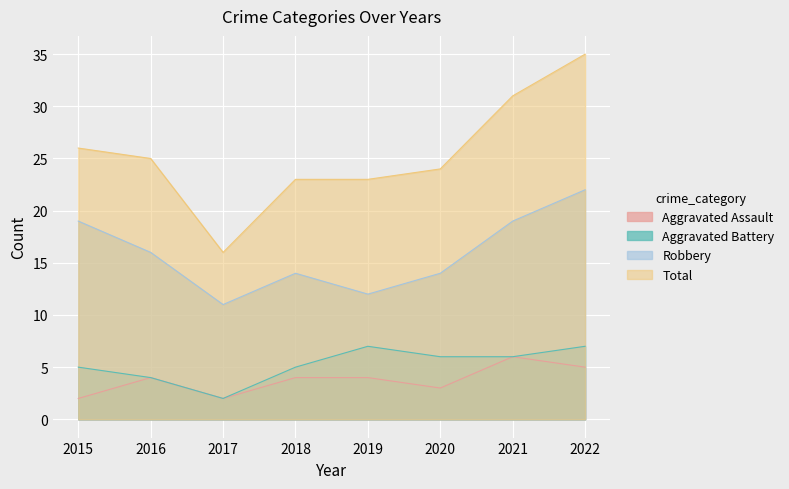

How many categories are shown in the chart?

8